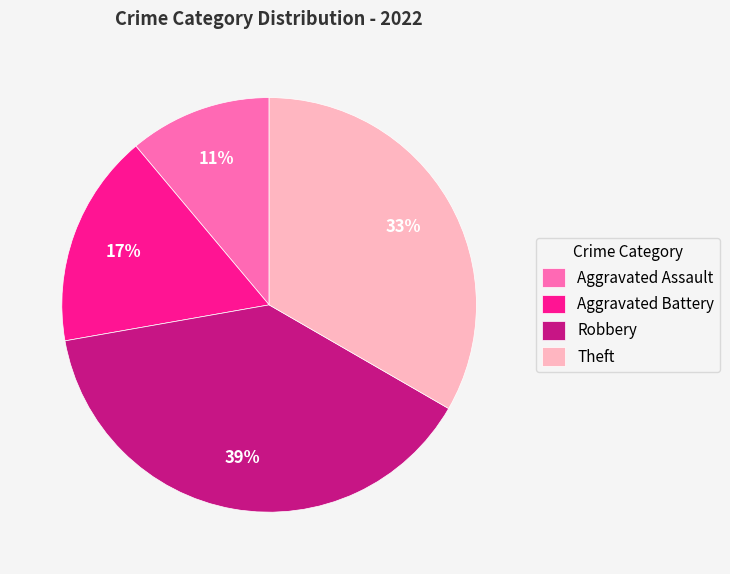

To the nearest percent, what percentage of the pie is Aggravated Assault?

11%